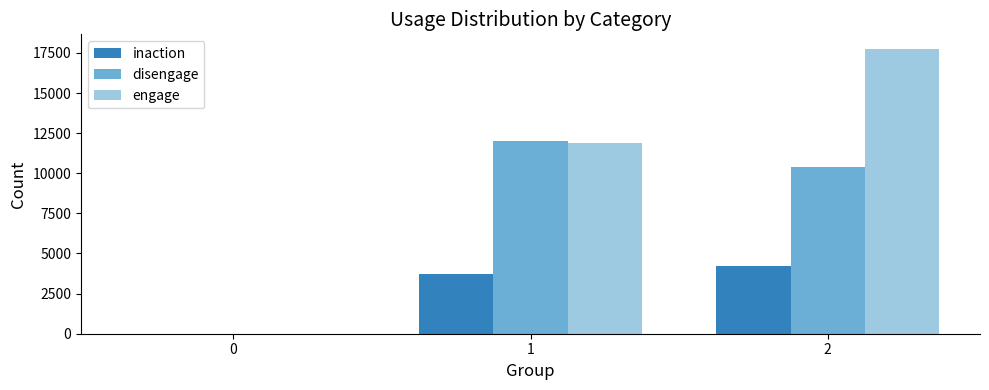

Which series has the largest total across all categories?

engage